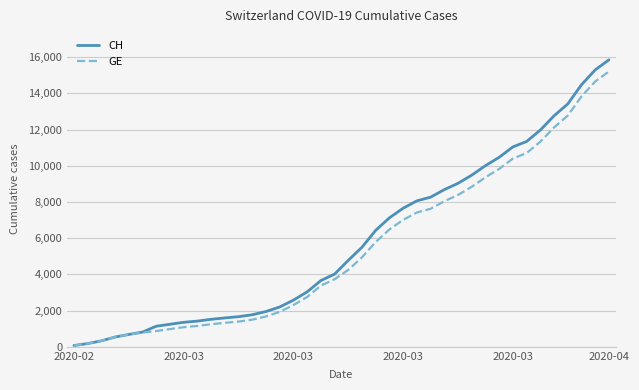

Which series has the widest spread of values?

CH